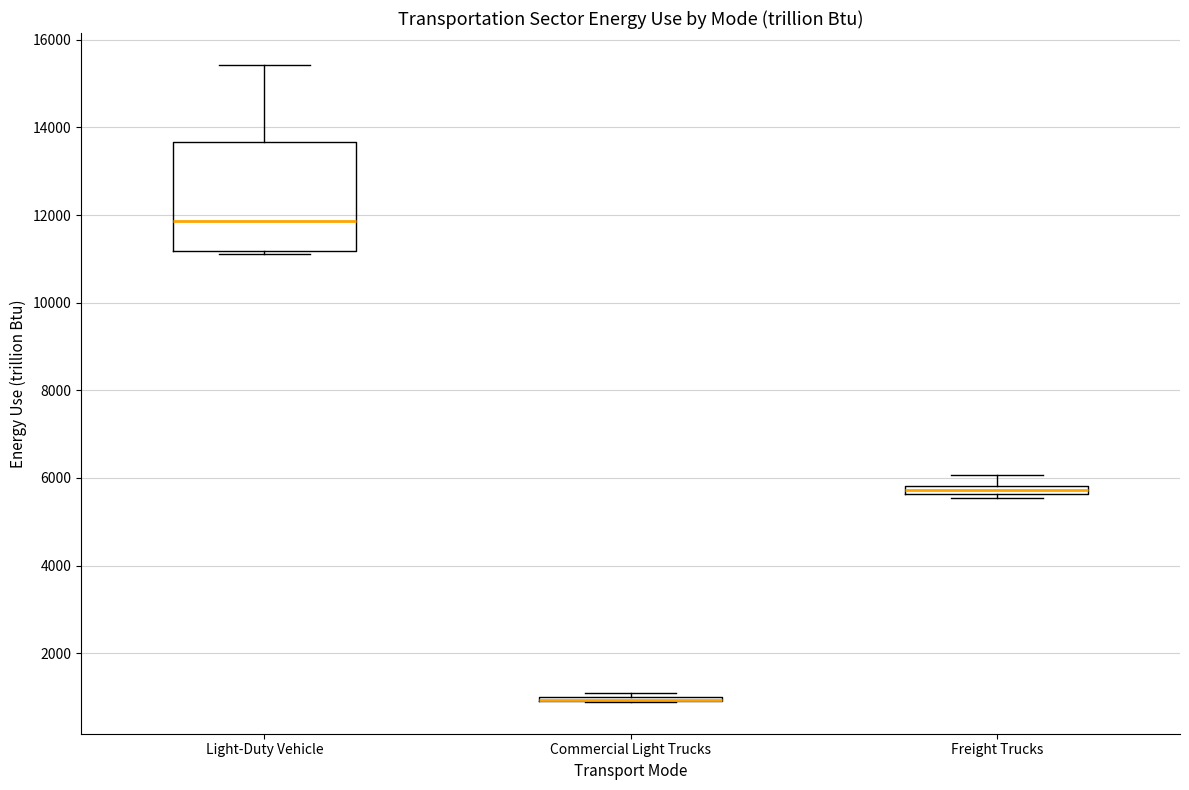

Where is the upper edge of the box for Light-Duty Vehicle on the y-axis? The values are not printed on the chart, so give them approximately, as read against the axis.

13600